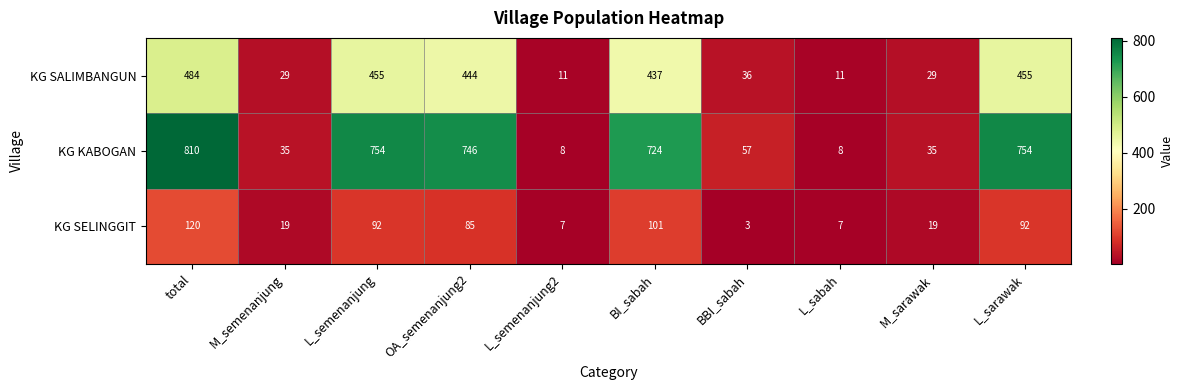

Between OA_semenanjung2 and L_sarawak, which series saw the biggest shift?

KG SALIMBANGUN